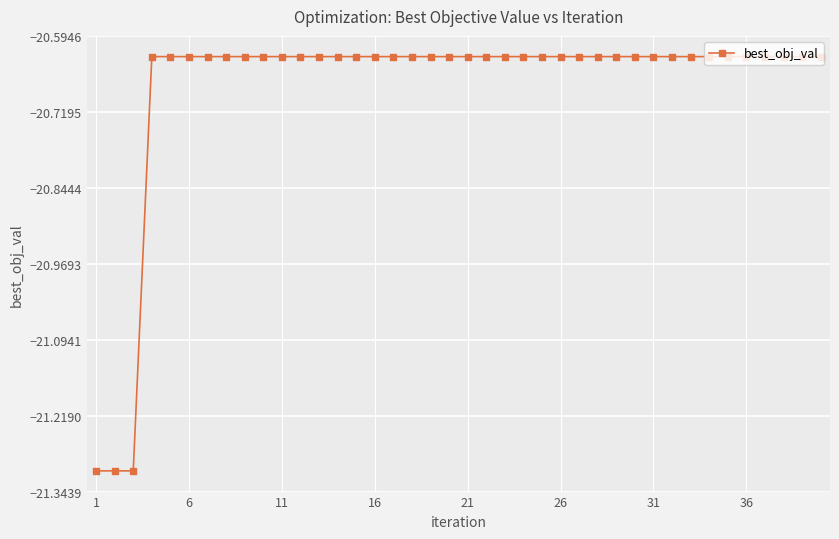

What is the difference between the second highest and second lowest values?

0.7